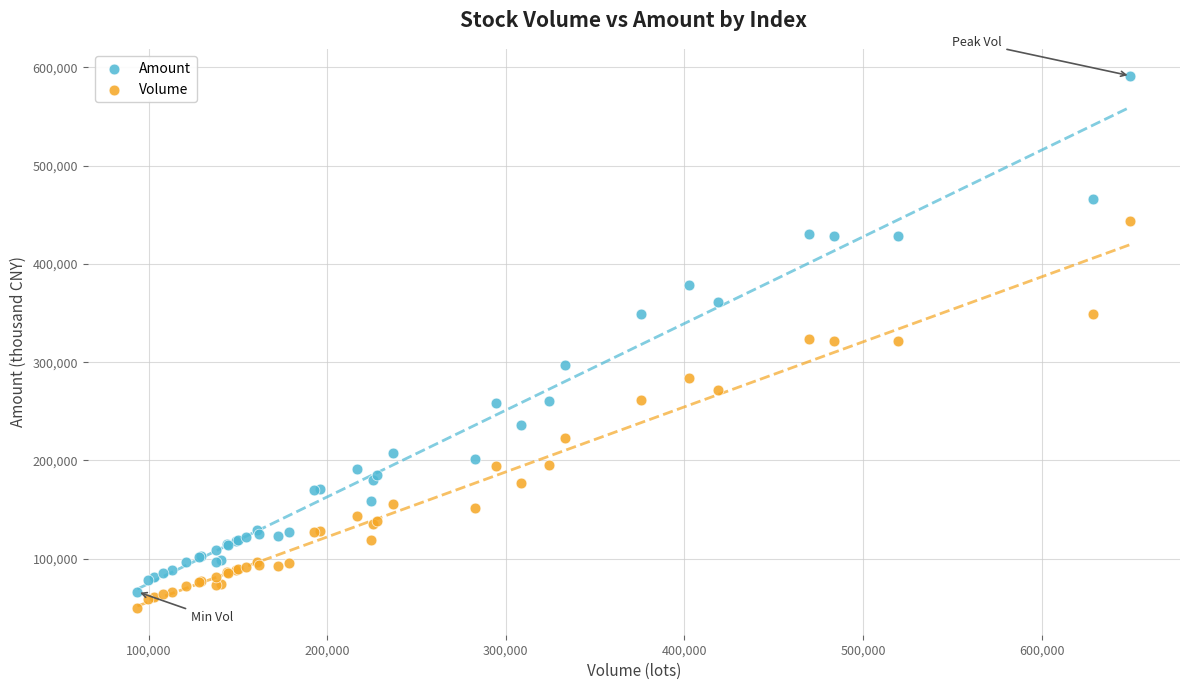

Which series contains the highest Y value?

Amount